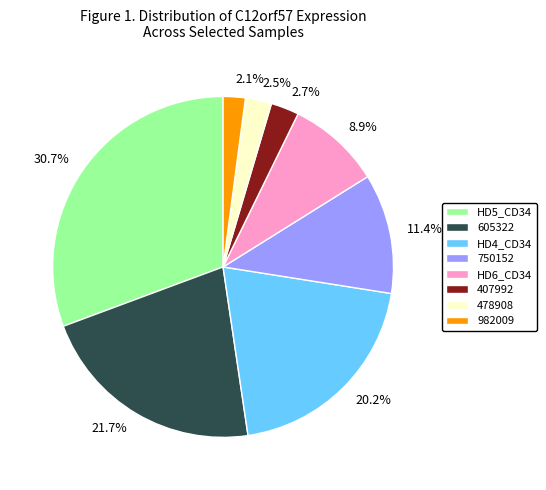

Between 30.7% and 11.4%, which is larger?

30.7%